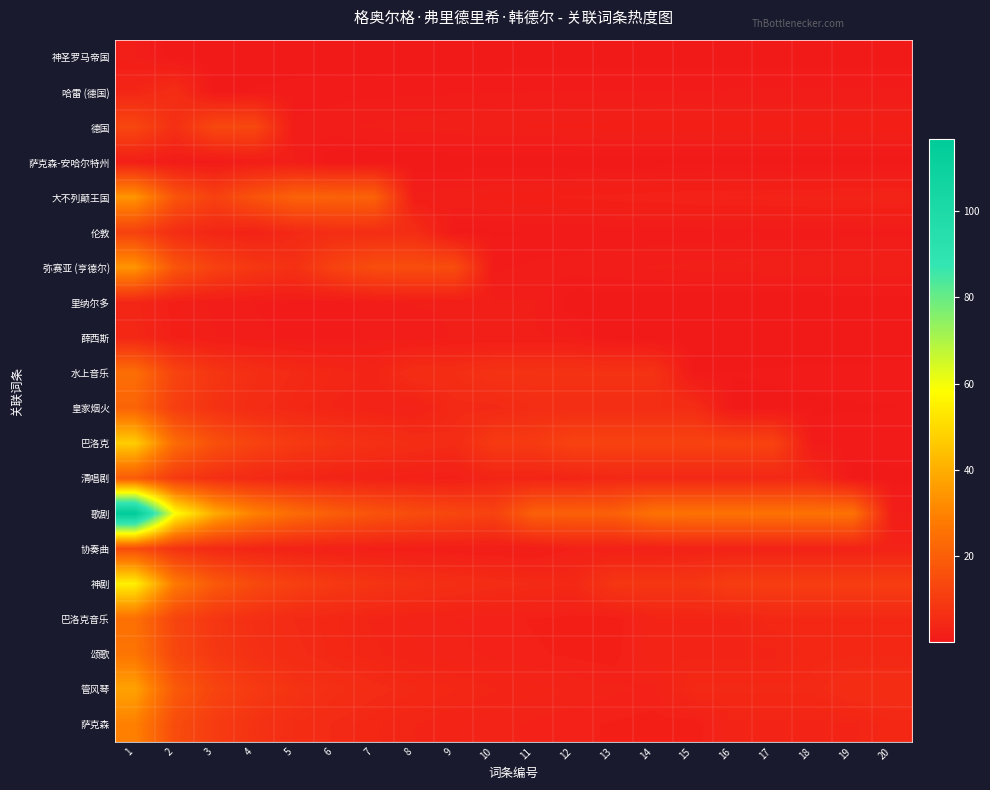

Reading left to right, what are all the values shown in this chart?

神圣罗马帝国: 1=1.5	2=0.2	3=0.2	4=0.2	5=0.2	6=0.3	7=0.3	8=0.3	9=0.3	10=0.3	11=0.3	12=0.3	13=0.3	14=0.3	15=0.3	16=0.3	17=0.3	18=0.3	19=0.3	20=0.3
哈雷 (德国): 1=3.9	2=6.0	3=0.4	4=0.6	5=0.7	6=0.8	7=0.9	8=0.9	9=0.9	10=1.0	11=1.0	12=1.0	13=1.0	14=1.0	15=1.0	16=1.1	17=1.1	18=1.1	19=1.1	20=1.1
德国: 1=13.2	2=6.7	3=13.5	4=13.5	5=1.1	6=1.4	7=1.5	8=1.7	9=1.8	10=1.9	11=2.0	12=2.0	13=2.1	14=2.1	15=2.2	16=2.2	17=2.2	18=2.3	19=2.3	20=2.3
萨克森-安哈尔特州: 1=2.0	2=1.0	3=0.7	4=1.5	5=1.5	6=0.1	7=0.1	8=0.2	9=0.2	10=0.2	11=0.2	12=0.2	13=0.2	14=0.2	15=0.2	16=0.2	17=0.2	18=0.2	19=0.2	20=0.2
大不列颠王国: 1=34.3	2=17.3	3=11.6	4=16.8	5=21.0	6=21.0	7=21.0	8=1.6	9=1.9	10=2.1	11=2.3	12=2.5	13=2.6	14=2.7	15=2.8	16=2.9	17=3.0	18=3.0	19=3.1	20=3.2
伦敦: 1=11.8	2=5.9	3=4.0	4=3.0	5=4.8	6=6.0	7=6.0	8=6.0	9=0.4	10=0.5	11=0.5	12=0.6	13=0.6	14=0.7	15=0.7	16=0.8	17=0.8	18=0.8	19=0.8	20=0.8
弥赛亚 (亨德尔): 1=34.3	2=17.3	3=11.6	4=8.7	5=7.0	6=12.0	7=15.0	8=15.0	9=15.0	10=0.9	11=1.1	12=1.3	13=1.4	14=1.5	15=1.6	16=1.7	17=1.8	18=1.8	19=1.9	20=2.0
里纳尔多: 1=3.9	2=2.0	3=1.3	4=1.0	5=0.8	6=0.7	7=1.2	8=1.5	9=1.5	10=1.5	11=1.5	12=0.1	13=0.1	14=0.1	15=0.1	16=0.2	17=0.2	18=0.2	19=0.2	20=0.2
薛西斯: 1=4.4	2=2.2	3=1.5	4=1.1	5=0.9	6=0.7	7=1.2	8=1.2	9=1.5	10=1.5	11=1.5	12=1.5	13=0.1	14=0.1	15=0.1	16=0.1	17=0.1	18=0.2	19=0.2	20=0.2
水上音乐: 1=24.5	2=12.4	3=8.3	4=6.2	5=5.0	6=4.2	7=3.6	8=6.0	9=6.0	10=7.5	11=7.5	12=7.5	13=7.5	14=7.5	15=0.5	16=0.6	17=0.6	18=0.7	19=0.7	20=0.8
皇家烟火: 1=21.6	2=10.9	3=7.3	4=5.5	5=4.4	6=3.7	7=3.1	8=2.7	9=4.8	10=4.8	11=6.0	12=6.0	13=6.0	14=6.0	15=6.0	16=0.4	17=0.4	18=0.5	19=0.5	20=0.5
巴洛克: 1=47.1	2=23.8	3=15.9	4=11.9	5=9.6	6=8.0	7=6.8	8=6.0	9=5.3	10=9.6	11=9.6	12=12.0	13=12.0	14=12.0	15=12.0	16=12.0	17=12.0	18=0.8	19=0.9	20=1.0
清唱剧: 1=19.1	2=9.7	3=6.5	4=4.9	5=3.9	6=3.2	7=2.8	8=2.4	9=2.2	10=3.6	11=3.6	12=3.6	13=4.5	14=4.5	15=4.5	16=4.5	17=4.5	18=4.5	19=0.3	20=0.3
歌剧: 1=116.7	2=58.9	3=39.4	4=29.6	5=23.7	6=19.8	7=17.0	8=14.8	9=13.2	10=11.9	11=20.4	12=20.4	13=20.4	14=25.5	15=25.5	16=25.5	17=25.5	18=25.5	19=25.5	20=1.5
协奏曲: 1=14.7	2=7.4	3=5.0	4=3.7	5=3.0	6=2.5	7=2.1	8=1.9	9=1.7	10=1.5	11=1.4	12=2.4	13=2.4	14=2.4	15=3.0	16=3.0	17=3.0	18=3.0	19=3.0	20=3.0
神剧: 1=54.9	2=27.7	3=18.5	4=13.9	5=11.2	6=9.3	7=8.0	8=7.0	9=6.2	10=5.6	11=5.1	12=4.7	13=8.4	14=8.4	15=8.4	16=10.5	17=10.5	18=10.5	19=10.5	20=10.5
巴洛克音乐: 1=25.0	2=12.6	3=8.4	4=6.3	5=5.1	6=4.2	7=3.6	8=3.2	9=2.8	10=2.5	11=2.3	12=2.1	13=2.0	14=3.6	15=3.6	16=3.6	17=4.5	18=4.5	19=4.5	20=4.5
颂歌: 1=26.5	2=13.4	3=8.9	4=6.7	5=5.4	6=4.5	7=3.8	8=3.4	9=3.0	10=2.7	11=2.5	12=2.2	13=2.1	14=3.6	15=3.6	16=3.6	17=3.6	18=4.5	19=4.5	20=4.5
管风琴: 1=37.3	2=18.8	3=12.6	4=9.5	5=7.6	6=6.3	7=5.4	8=4.7	9=4.2	10=3.8	11=3.4	12=3.2	13=2.9	14=2.7	15=4.8	16=4.8	17=4.8	18=4.8	19=6.0	20=6.0
萨克森: 1=29.4	2=14.9	3=9.9	4=7.5	5=6.0	6=5.0	7=4.3	8=3.7	9=3.3	10=3.0	11=2.7	12=2.5	13=2.3	14=2.1	15=2.0	16=3.6	17=3.6	18=3.6	19=3.6	20=4.5